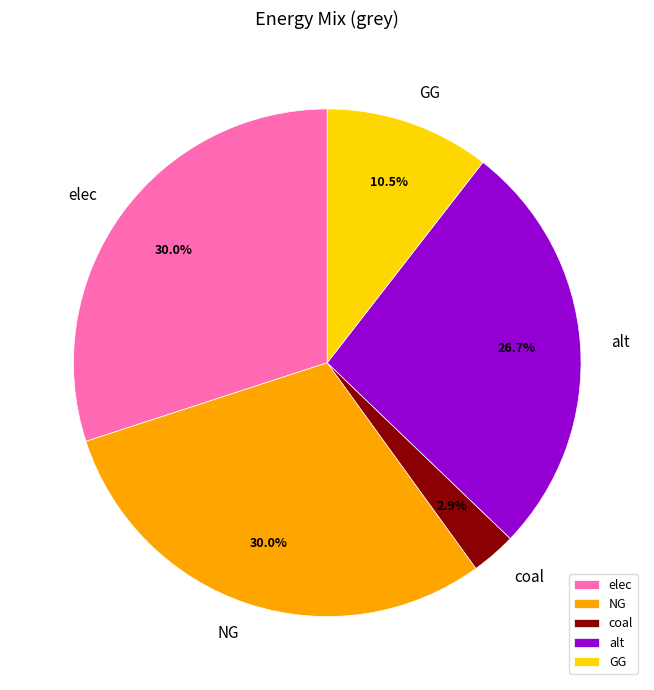

To the nearest percent, what is the difference between the coal and alt slice percentages?

24%